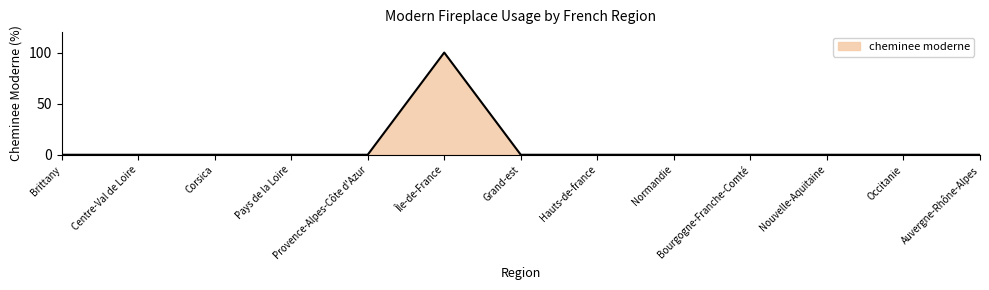

What position from the right is Île-de-France?

8